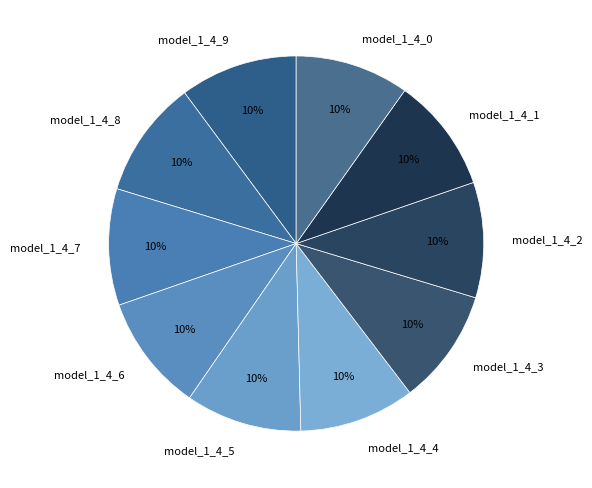

The model_1_4_1 slice represents 10% of the pie. True or false?

True